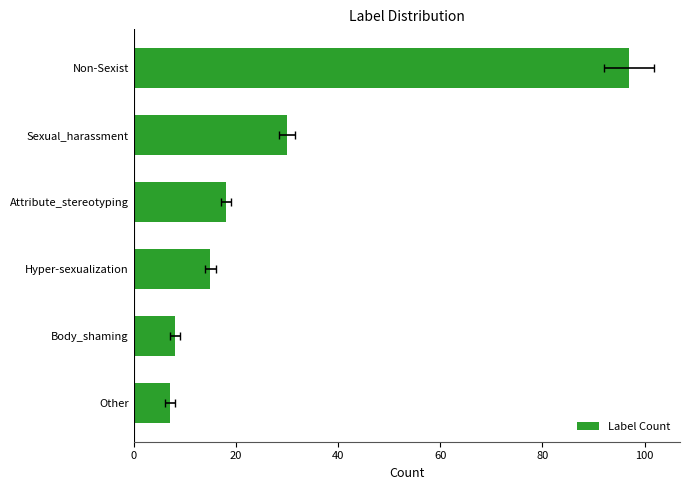

Reading left to right, list all the values displayed in this chart.

7	8	15	18	30	97